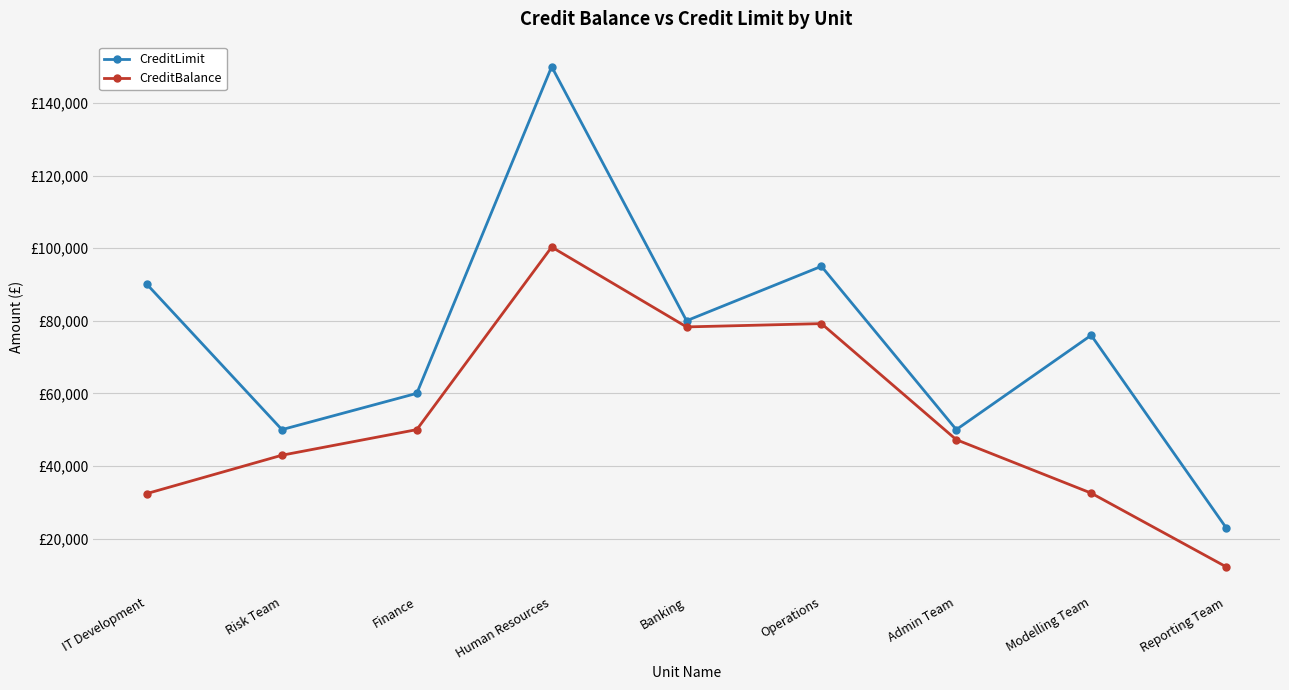

Which series changed the most between Operations and Modelling Team?

CreditBalance